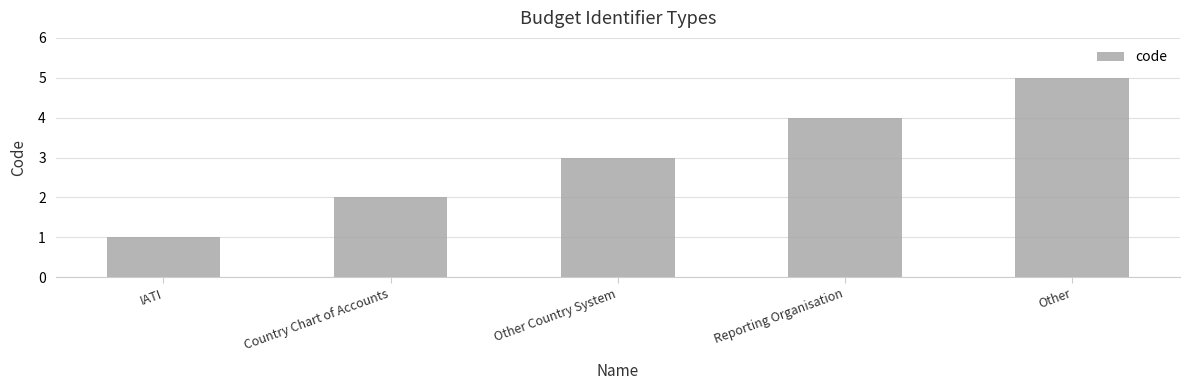

What is the difference between the values at Country Chart of Accounts and IATI?

1